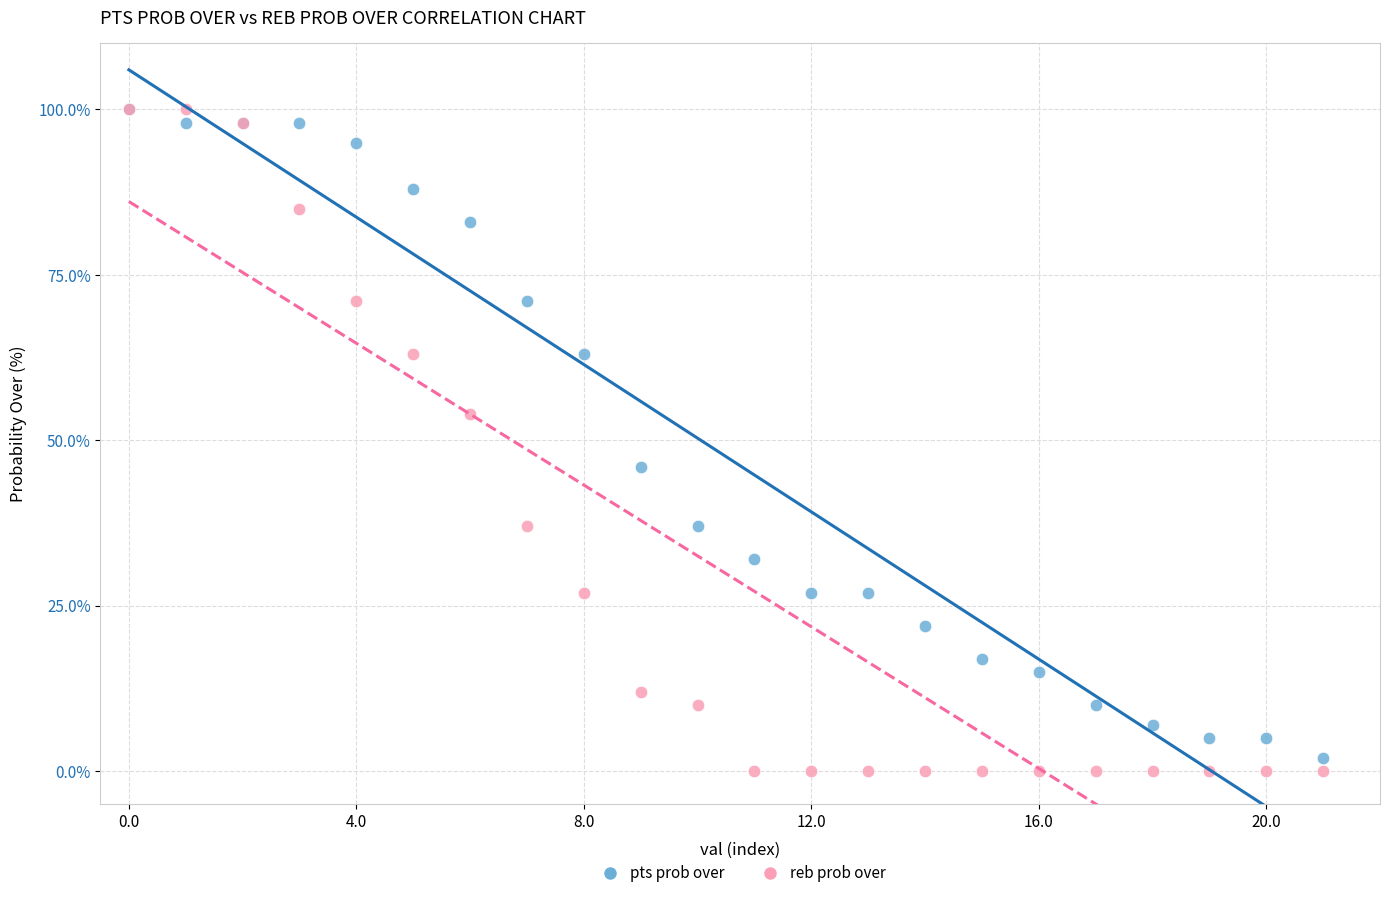

In the pts prob over series, what Y value is closest to 51?

46